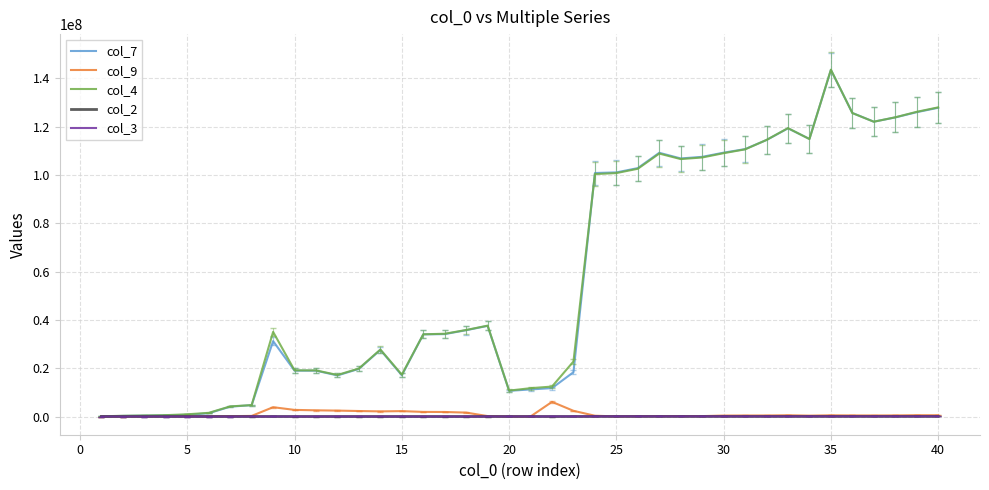

What is the greatest value displayed?

143654832